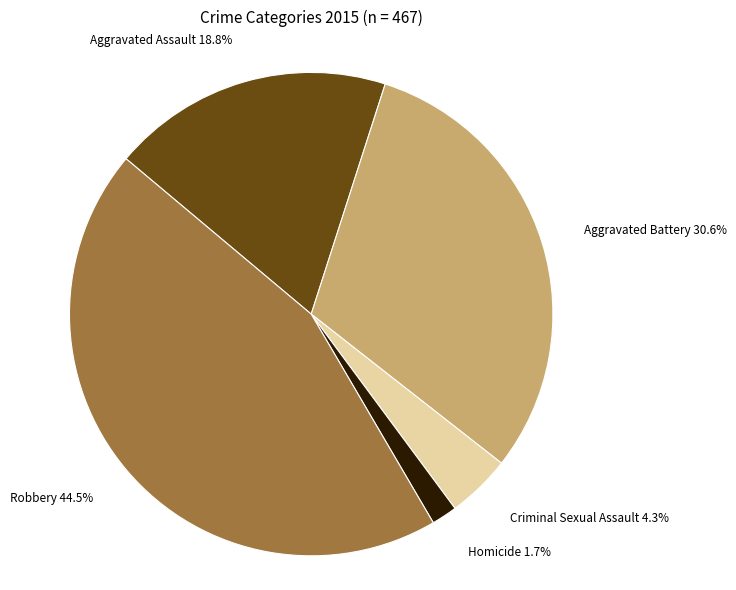

Is there any slice that represents more than half of the pie?

No